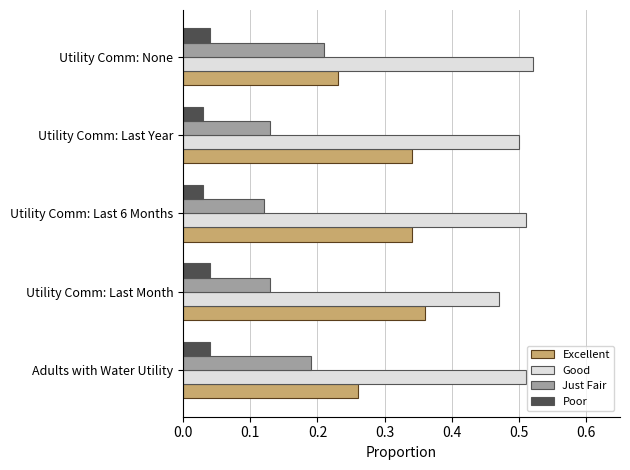

How many Poor values are between 0 and 1?

5